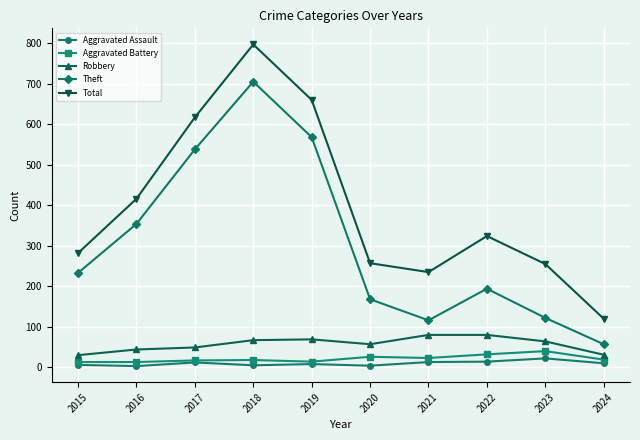

How many interior local valleys does the Total series have?

1